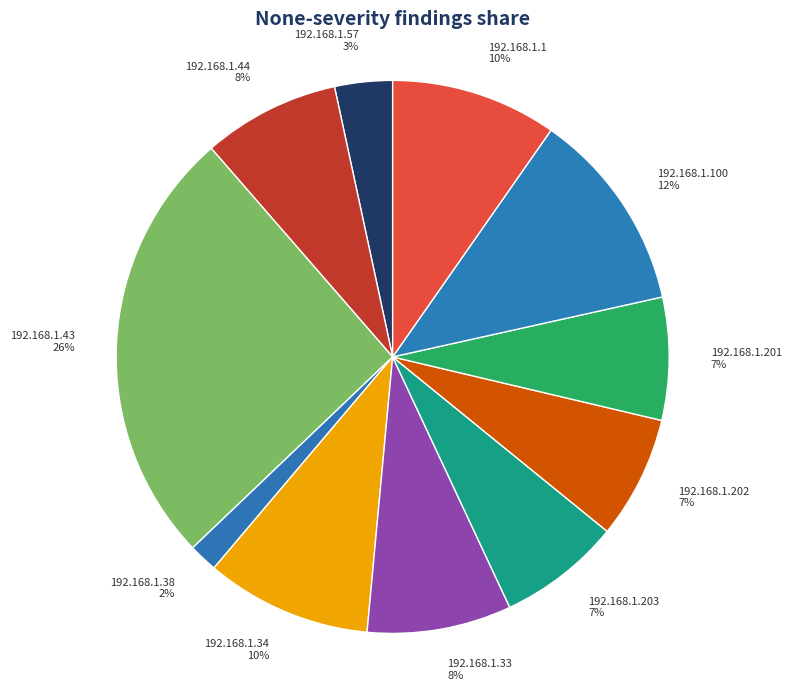

Which category has the smallest portion of the pie?

192.168.1.38